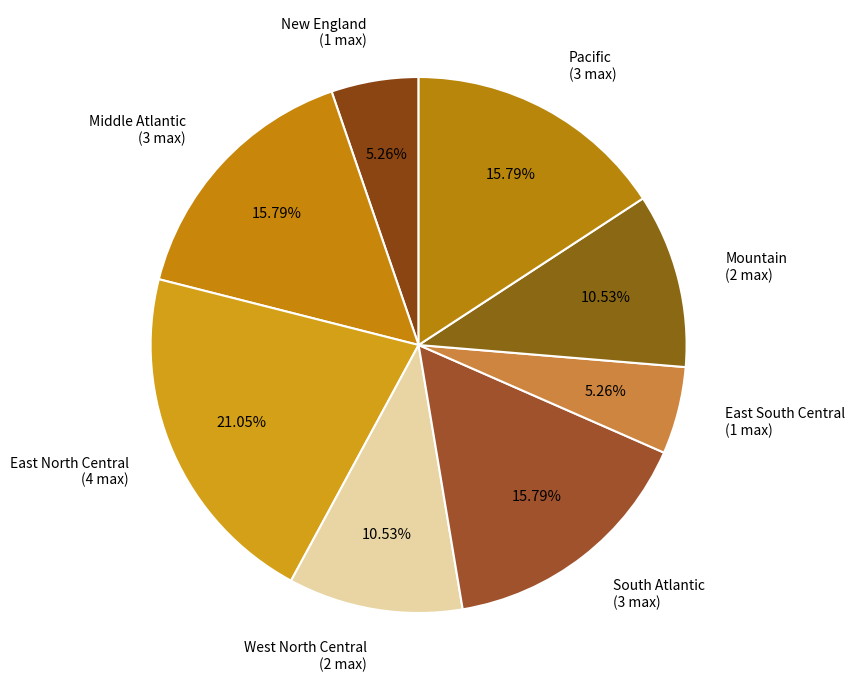

Count the number of slices in the pie.

8